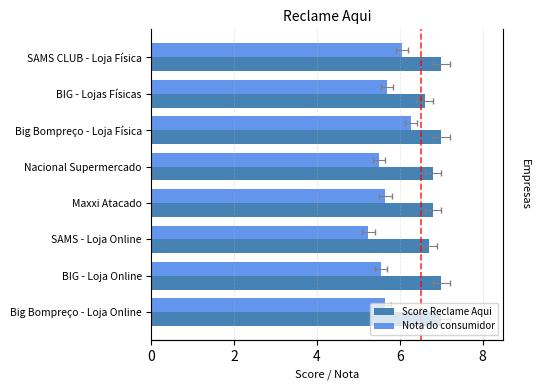

What is the sum of all Score Reclame Aqui values?

54.9